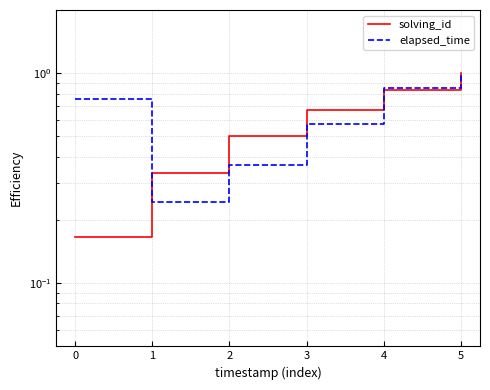

Which series ends up on top after the final intersection of solving_id and elapsed_time?

elapsed_time